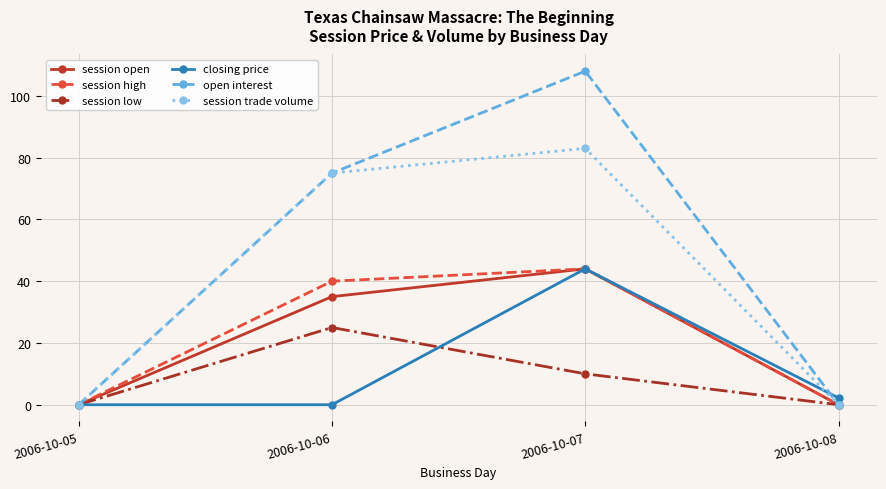

What is the difference between the maximum and second lowest values in the session low series?

25.0